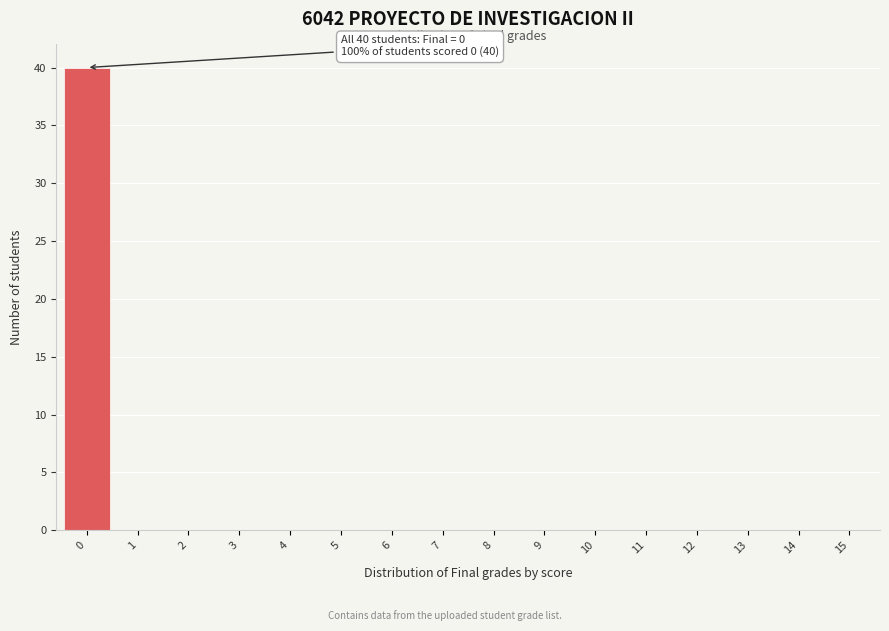

Reading left to right, transcribe all the data shown in this chart.

0=40	1=0	2=0	3=0	4=0	5=0	6=0	7=0	8=0	9=0	10=0	11=0	12=0	13=0	14=0	15=0